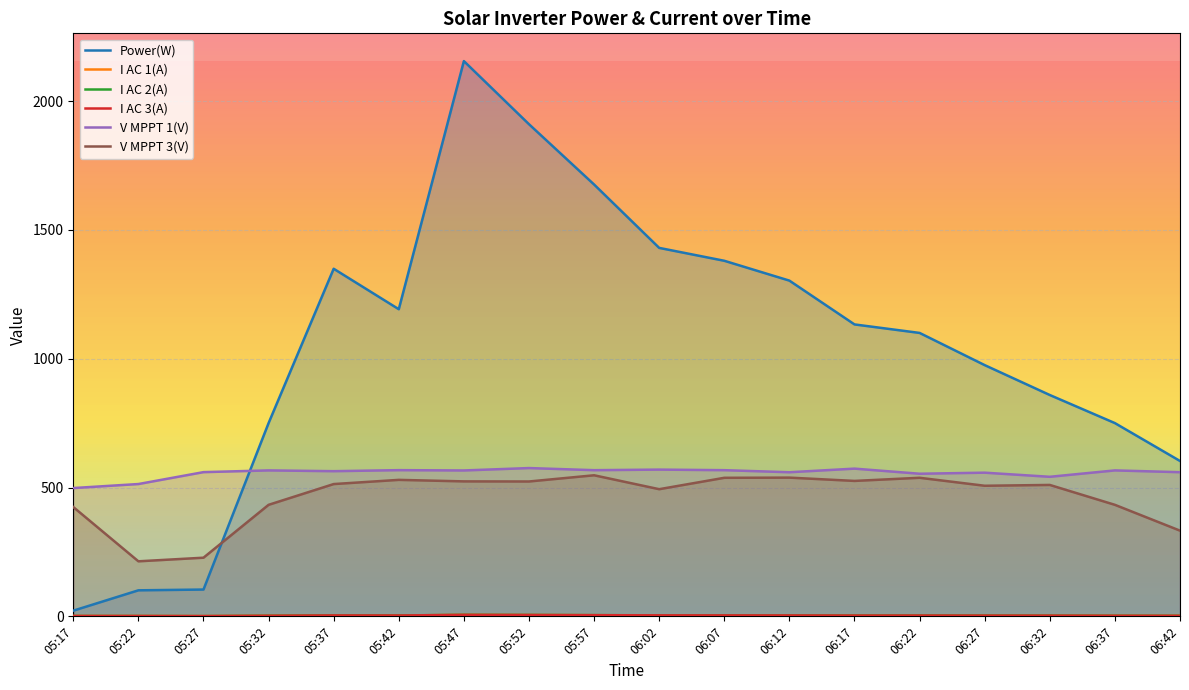

Count the number of data series in this chart.

6